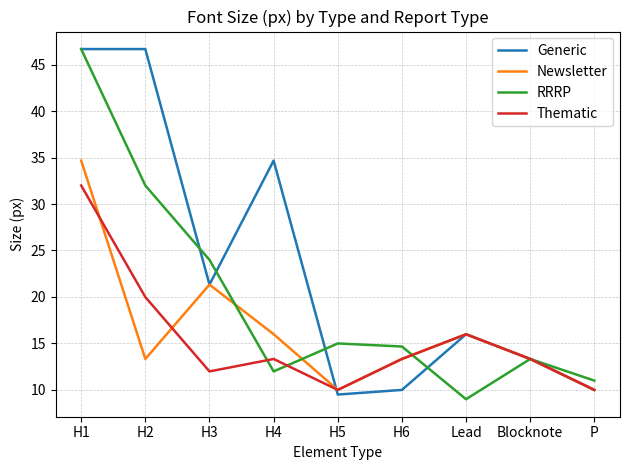

What position from the left is H3?

3